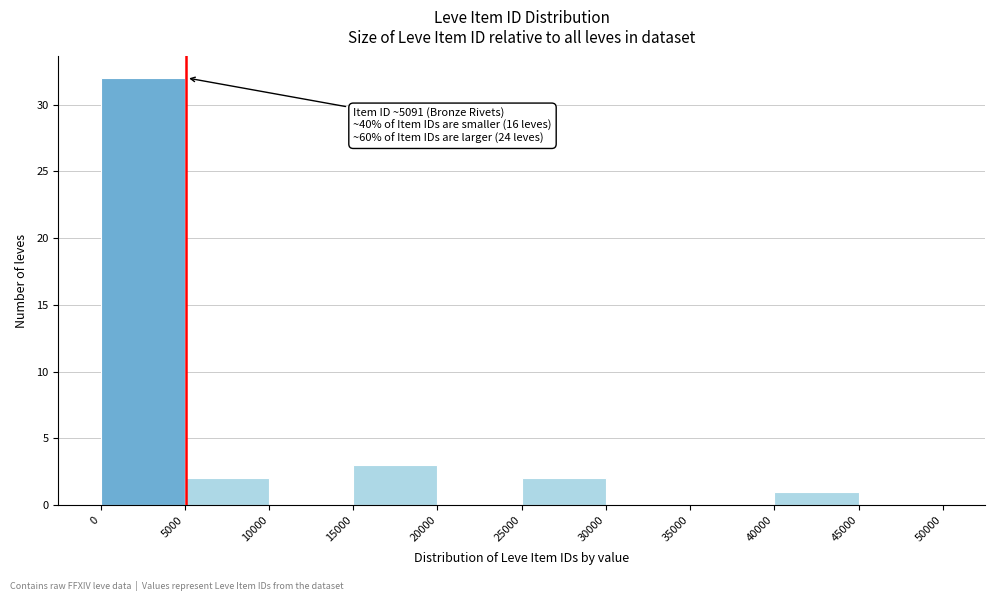

Over which range of the x-axis is the bar tallest?

0 to 5000